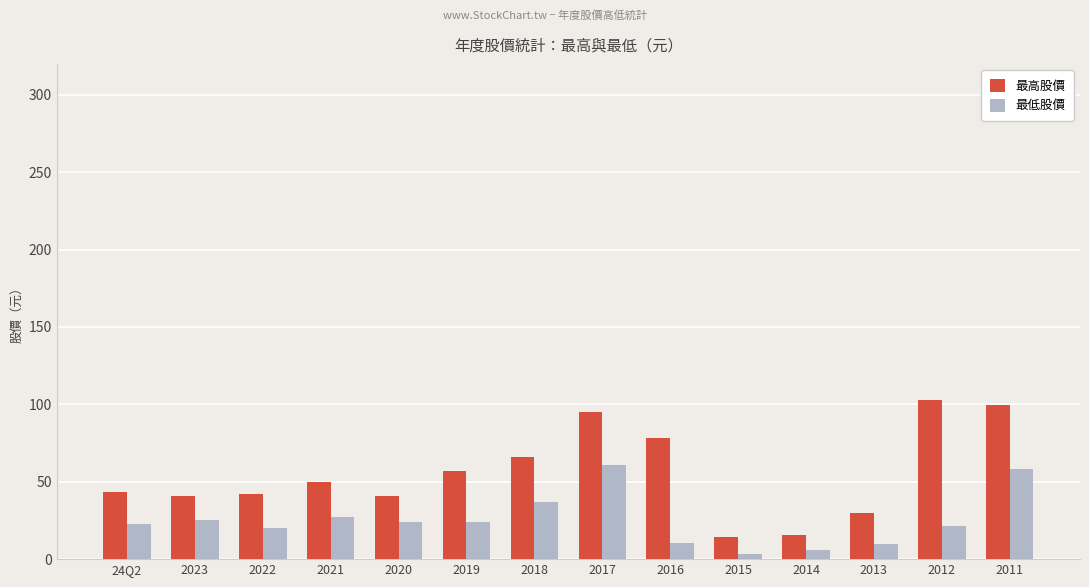

What is the highest value of the 最高股價 series?

103.0